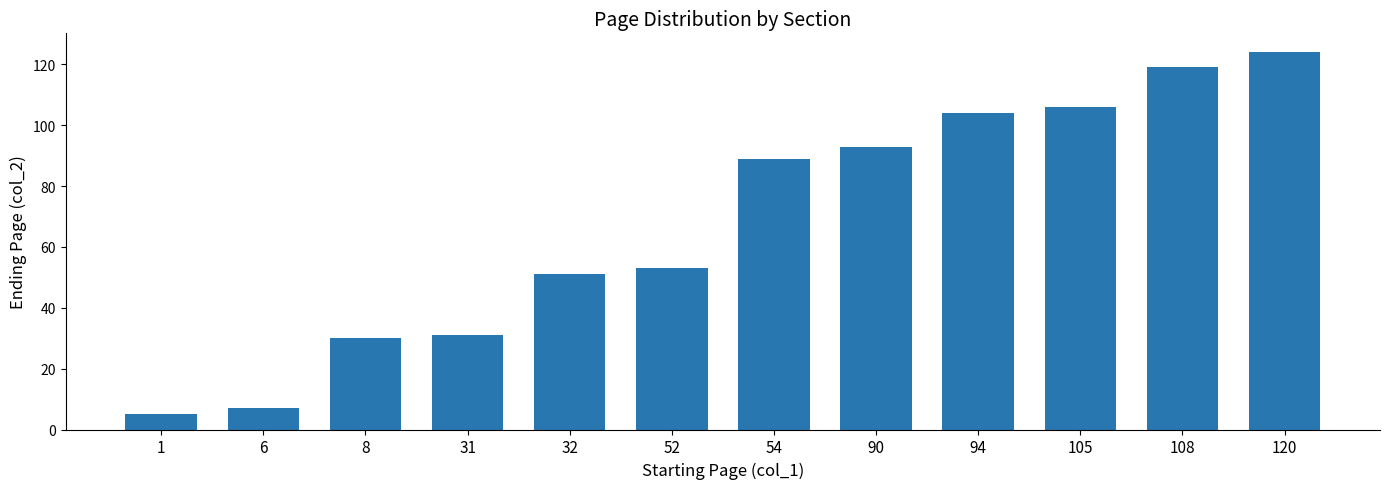

What is the smallest value displayed?

5